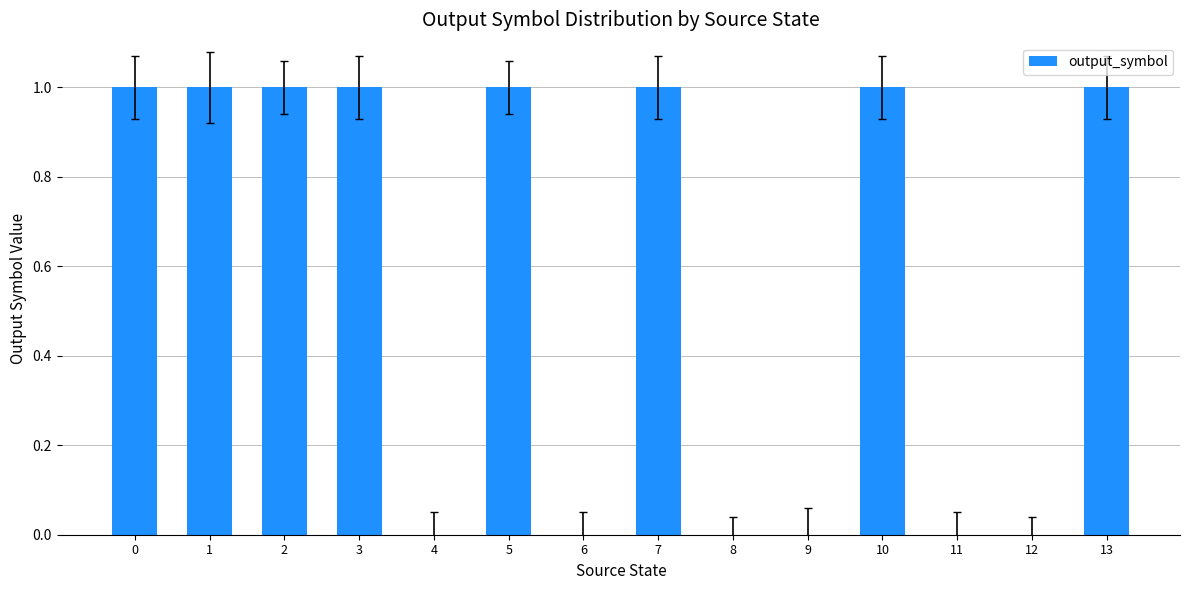

What is the change in value from 8 to 13?

+1